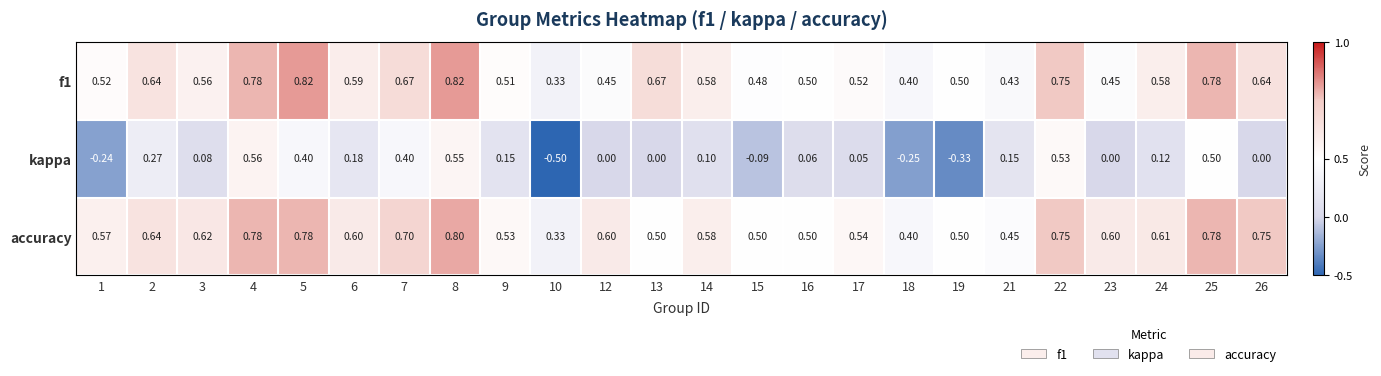

What is the total value across all series at 15?

0.9